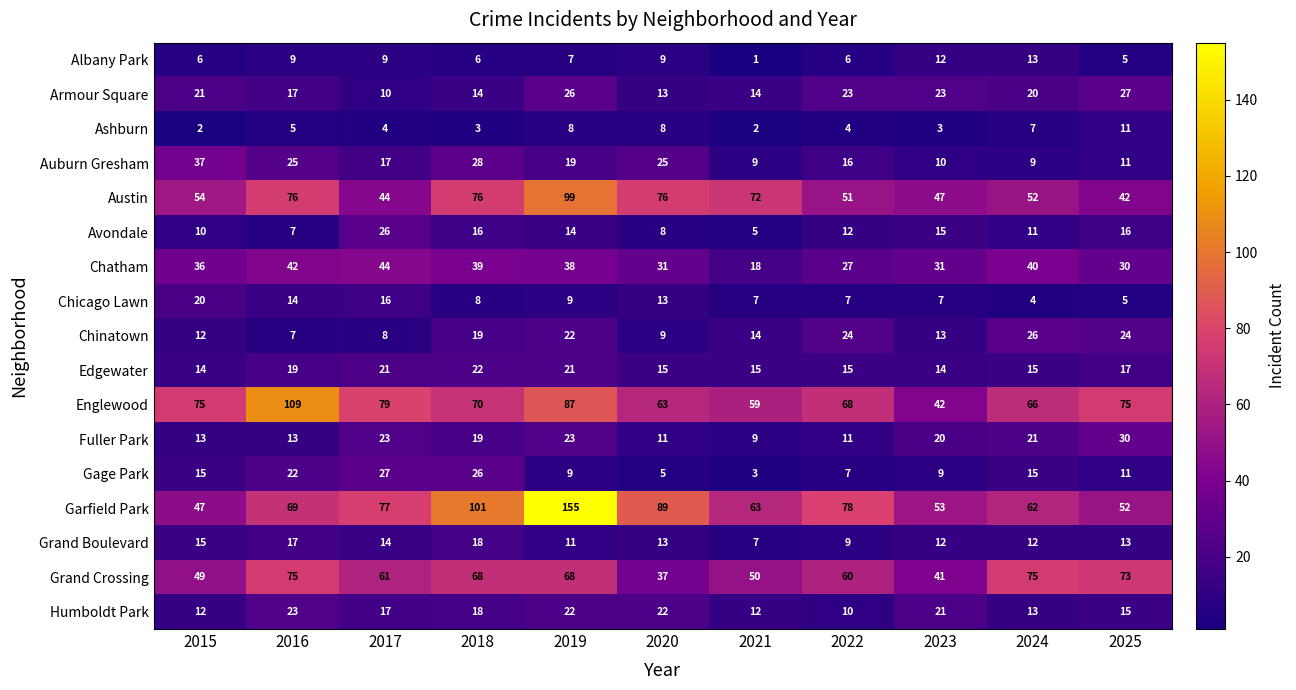

At how many categories does at least one series exceed 37?

11